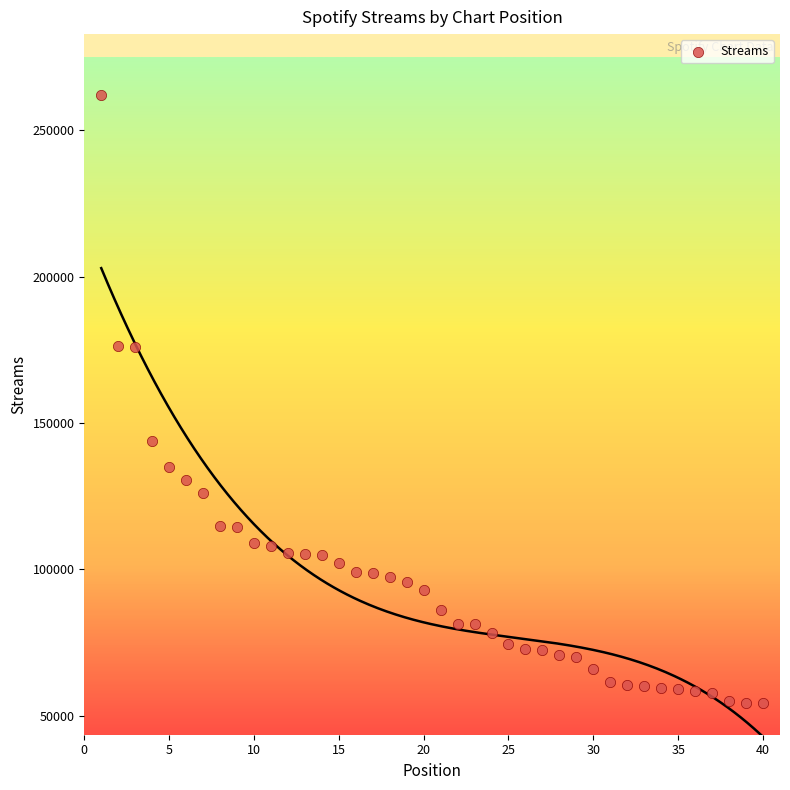

What is the range of Y values (max minus min)?

207485